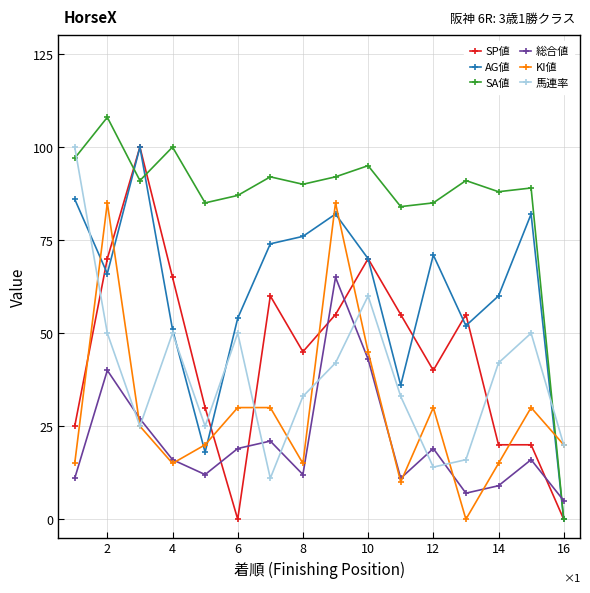

What is the maximum value shown in the chart?

108